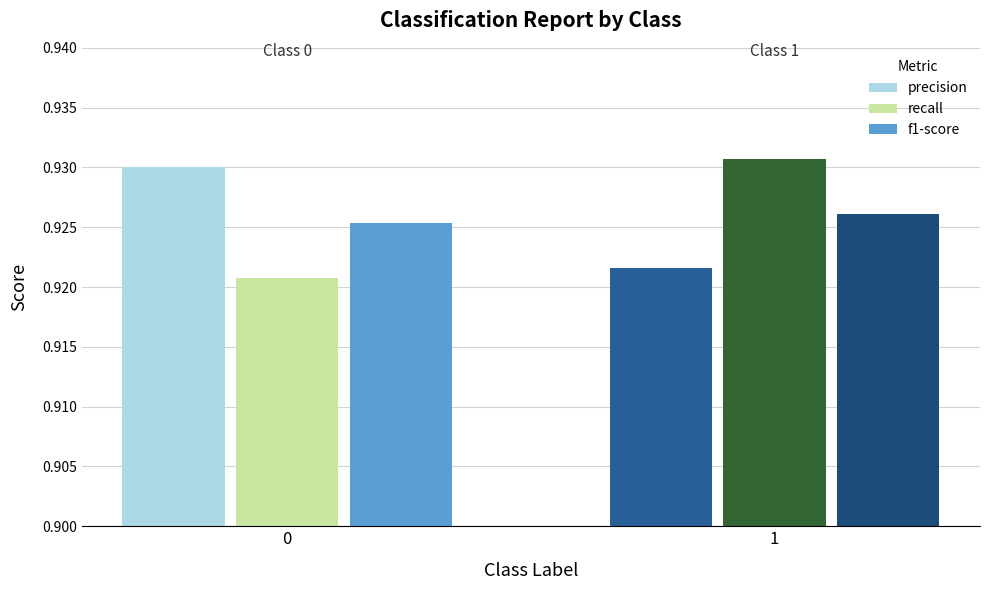

List the labels in order of recall value, largest first.

1, 0